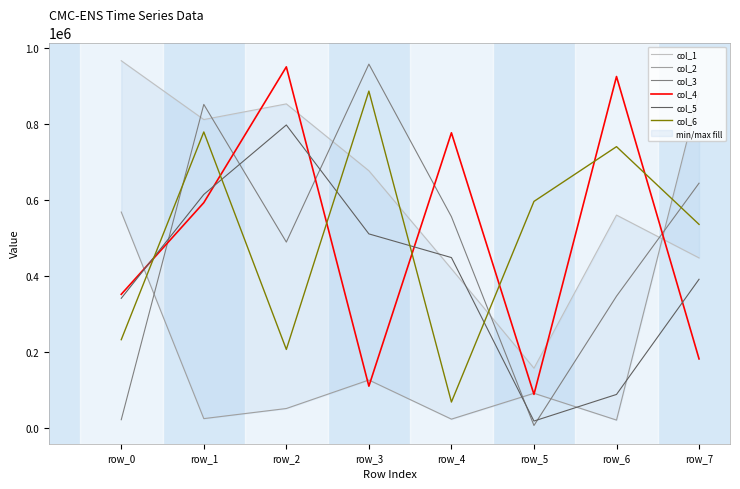

Reading left to right, transcribe all the data shown in this chart.

col_1: row_0=965799	row_1=810981	row_2=852206	row_3=676218	row_4=418192	row_5=156427	row_6=559478	row_7=446759
col_2: row_0=567494	row_1=23713	row_2=50336	row_3=125344	row_4=22350	row_5=90450	row_6=19890	row_7=880869
col_3: row_0=20828	row_1=850866	row_2=488429	row_3=956884	row_4=555256	row_5=5645	row_6=346014	row_7=643471
col_4: row_0=350969	row_1=592203	row_2=949701	row_3=109163	row_4=776142	row_5=87529	row_6=924239	row_7=180906
col_5: row_0=340422	row_1=613789	row_2=796705	row_3=509987	row_4=447646	row_5=17312	row_6=87378	row_7=390562
col_6: row_0=231530	row_1=778314	row_2=205831	row_3=885857	row_4=67337	row_5=595510	row_6=739631	row_7=535023